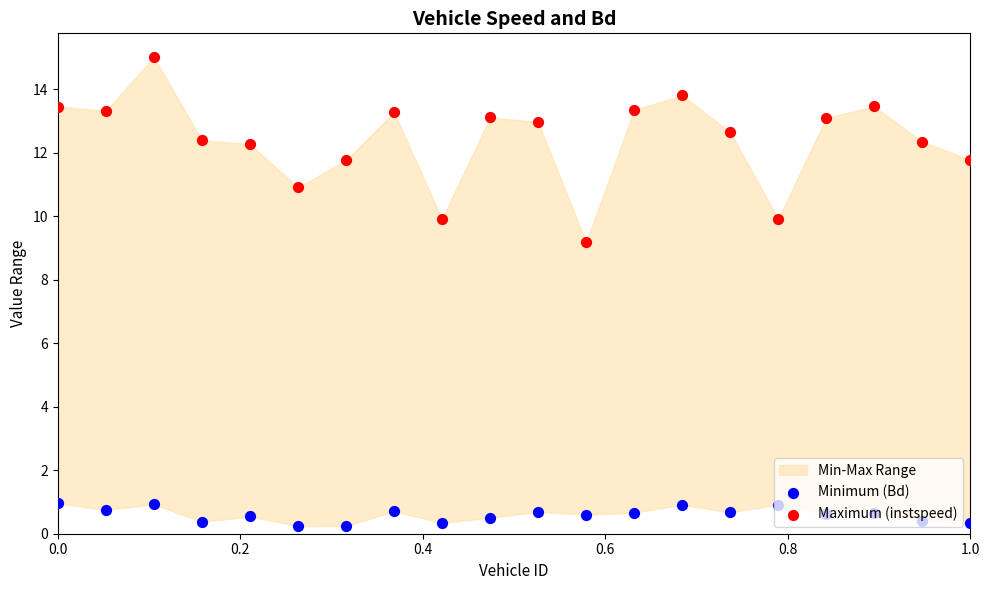

At how many categories does at least one series exceed 11?

16